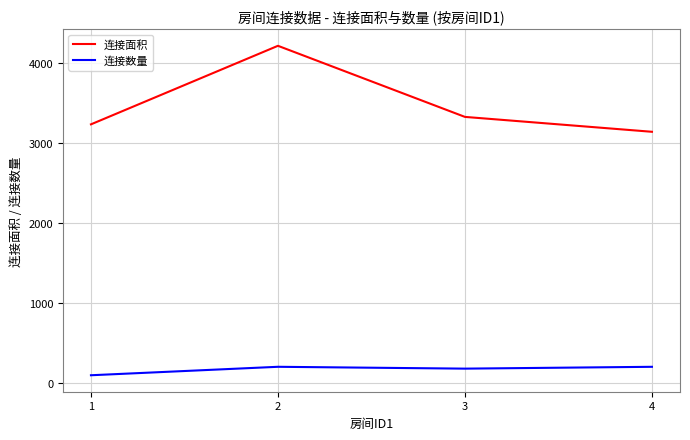

True or false: 连接面积 and 连接数量 cross at least once.

False